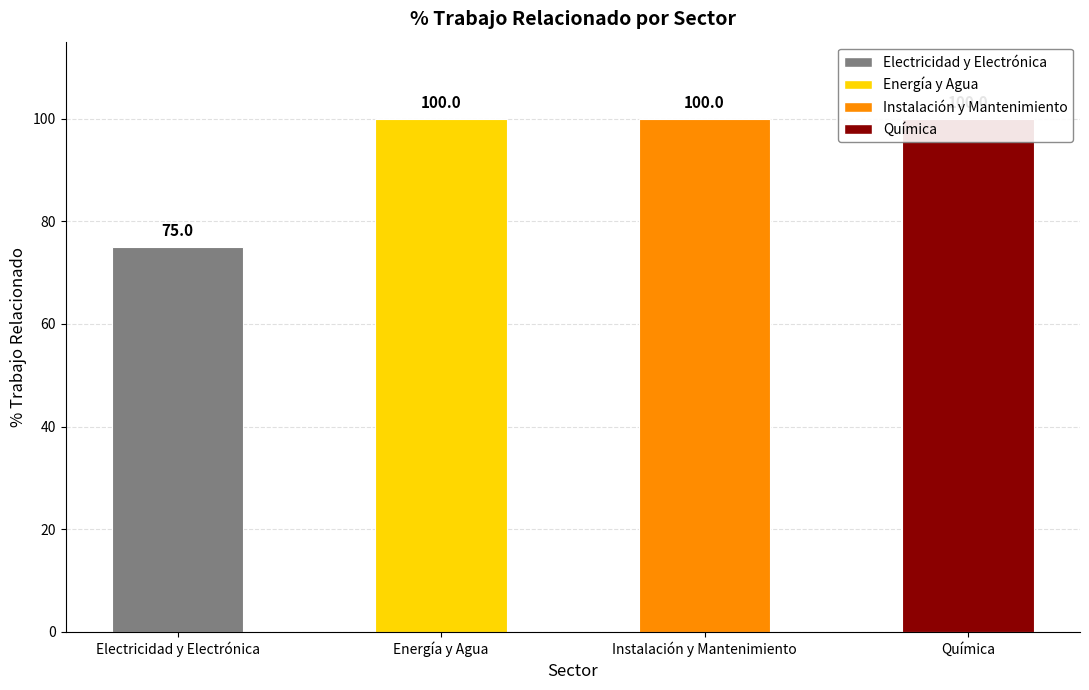

Reading left to right, extract all data points from this chart.

75	100	100	100